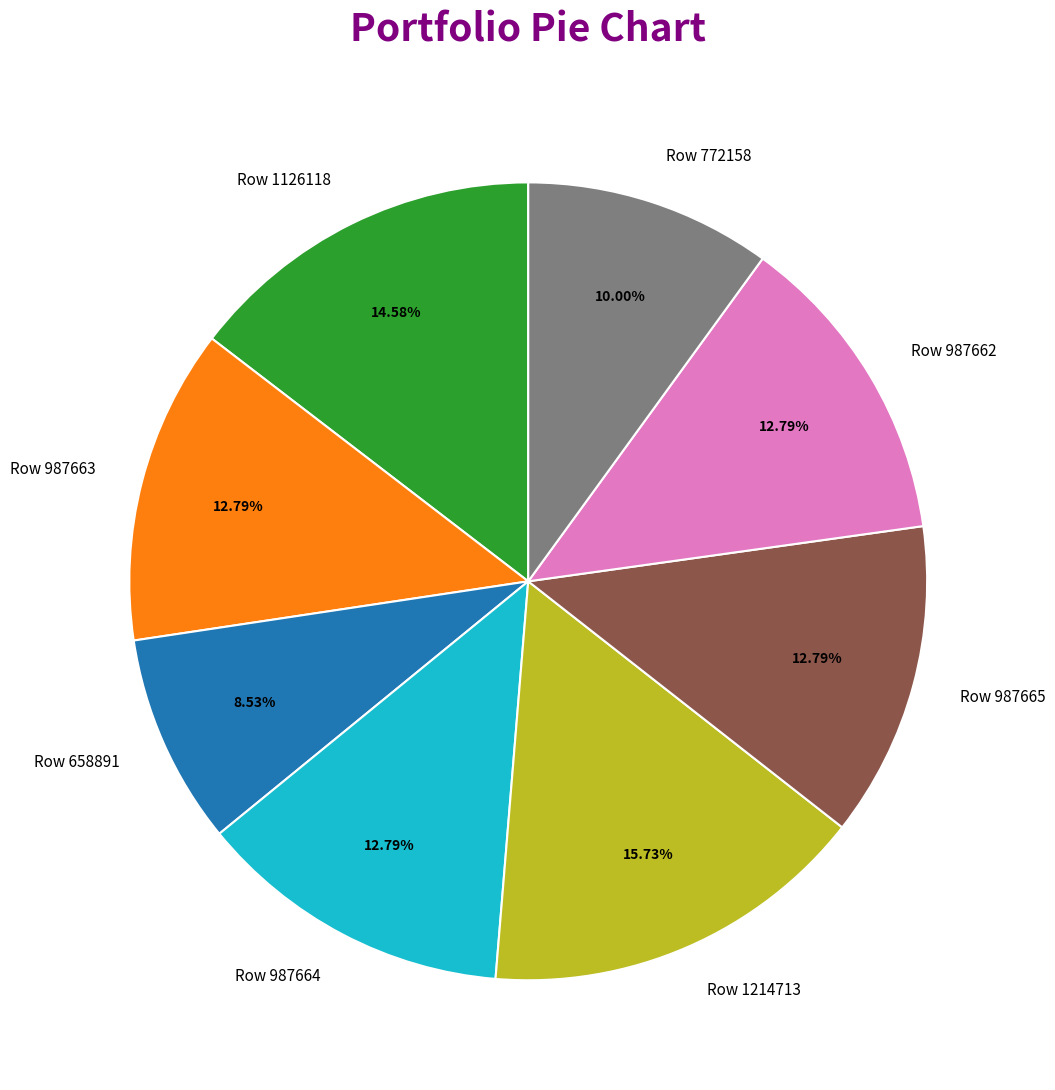

What portion of the pie excludes Row 658891?

91.5%